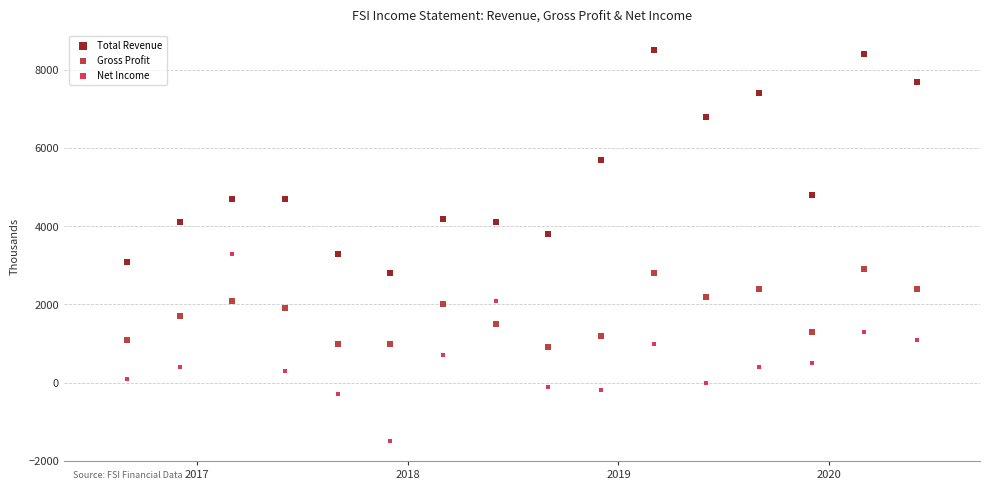

Which series has the widest spread of Y values?

Total Revenue